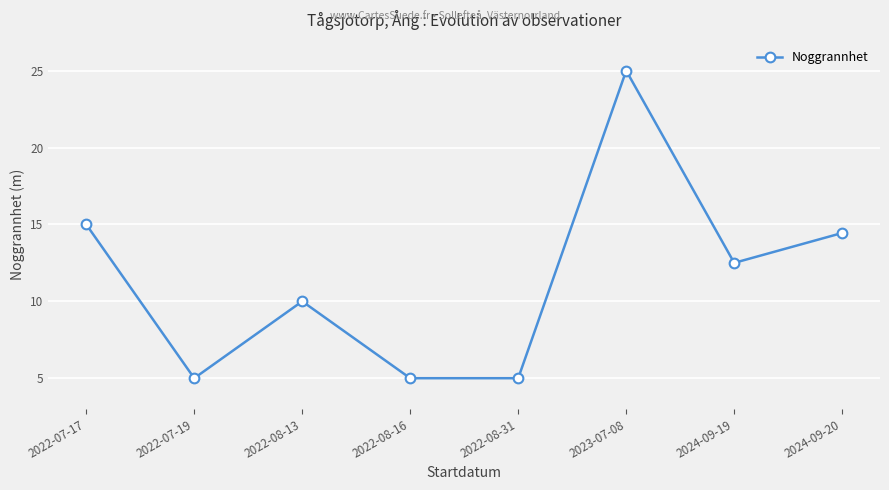

What is the sum of all values?

91.9